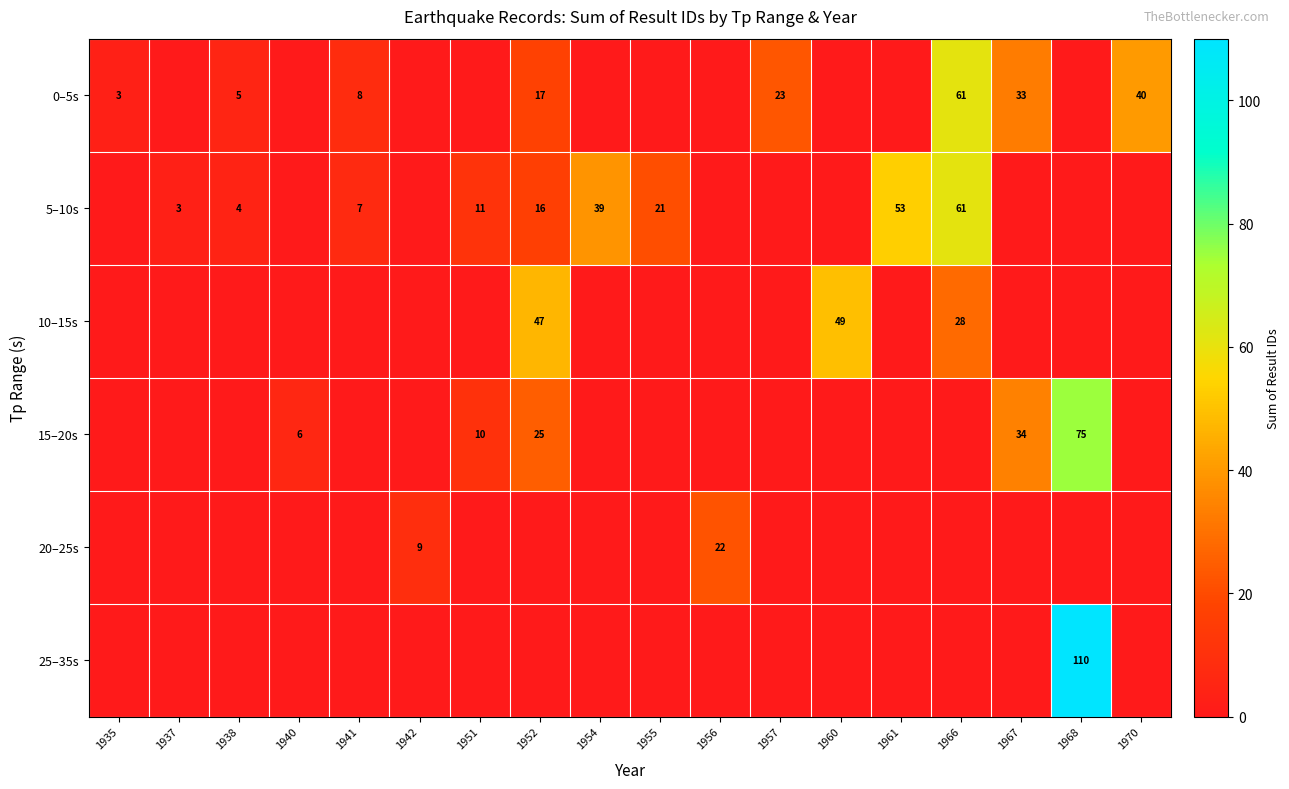

The 5–10s series shows 4 at 1937. True or false?

False